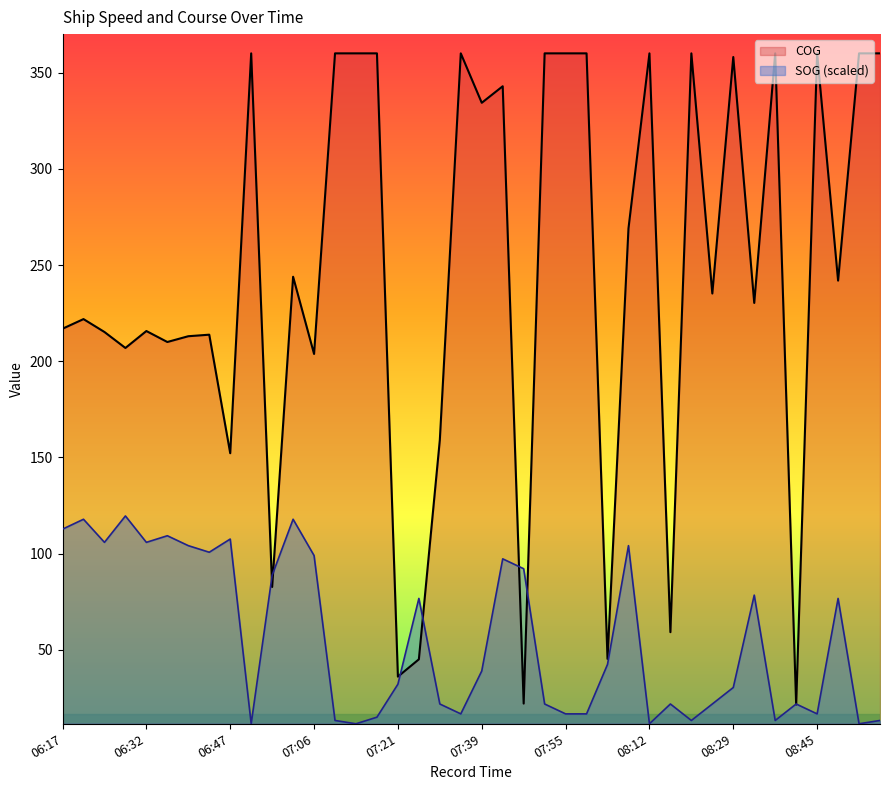

Reading right to left, transcribe all the data shown in this chart.

SOG: 13.3	11.6	76.7	16.7	21.9	13.3	78.5	30.5	21.9	13.3	21.9	11.6	104.2	42.5	16.7	16.7	21.9	92.2	97.3	39.0	16.7	21.9	76.7	32.2	15.0	11.6	13.3	99.0	117.9	88.7	11.6	107.6	100.7	104.2	109.3	105.9	119.6	105.9	117.9	112.7
COG: 360.0	360.0	241.9	360.0	21.6	360.0	230.3	358.1	235.2	360.0	59.2	360.0	269.0	45.3	360.0	360.0	360.0	22.1	342.9	334.3	360.0	159.1	45.1	36.1	360.0	360.0	360.0	203.8	243.9	82.7	360.0	152.2	213.8	213.0	210.0	215.7	206.9	215.2	221.9	216.9